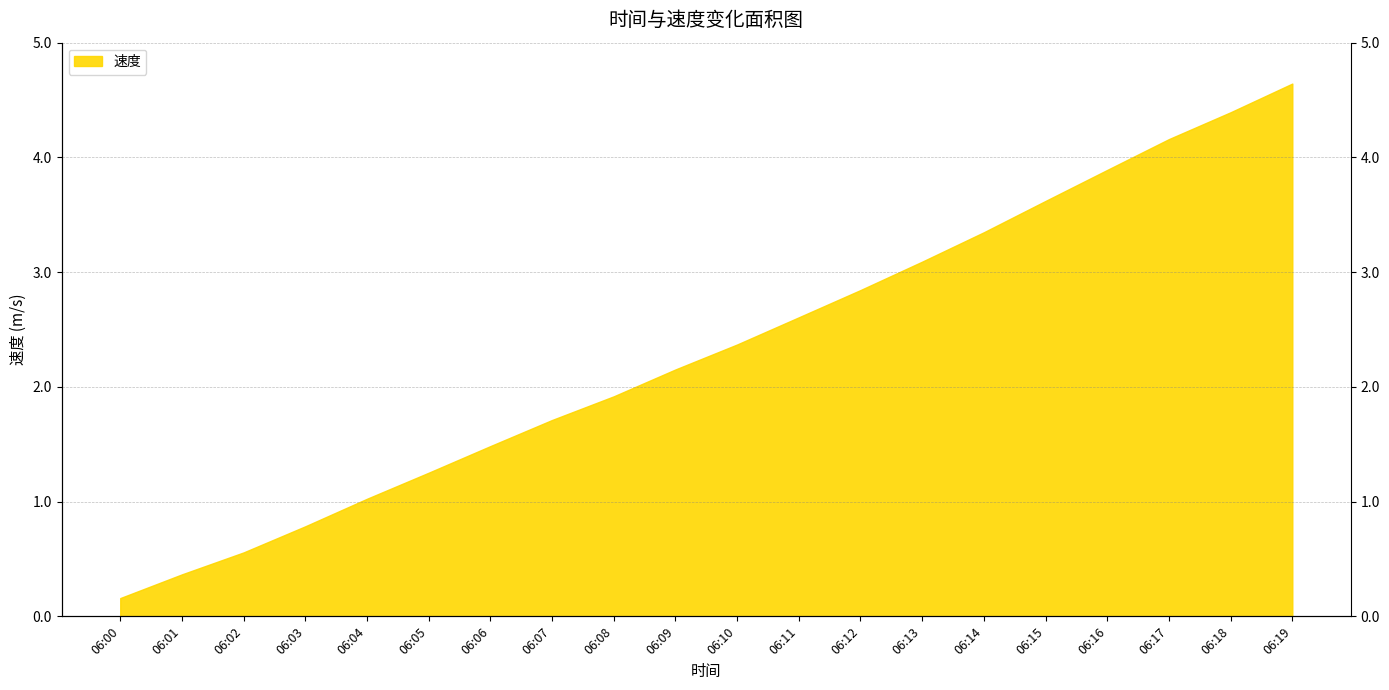

What is the value of the 13th point from the left?

2.8